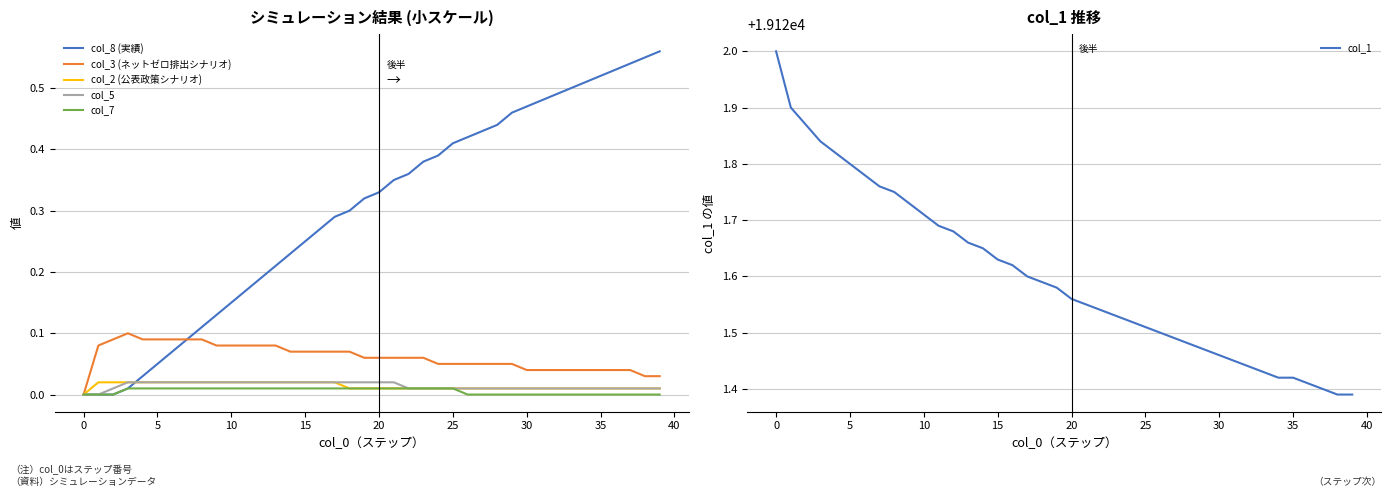

Rank the series by their maximum value, from highest to lowest.

col_1, col_8 (実績), col_3 (ネットゼロ排出シナリオ), col_2 (公表政策シナリオ), col_5, col_7